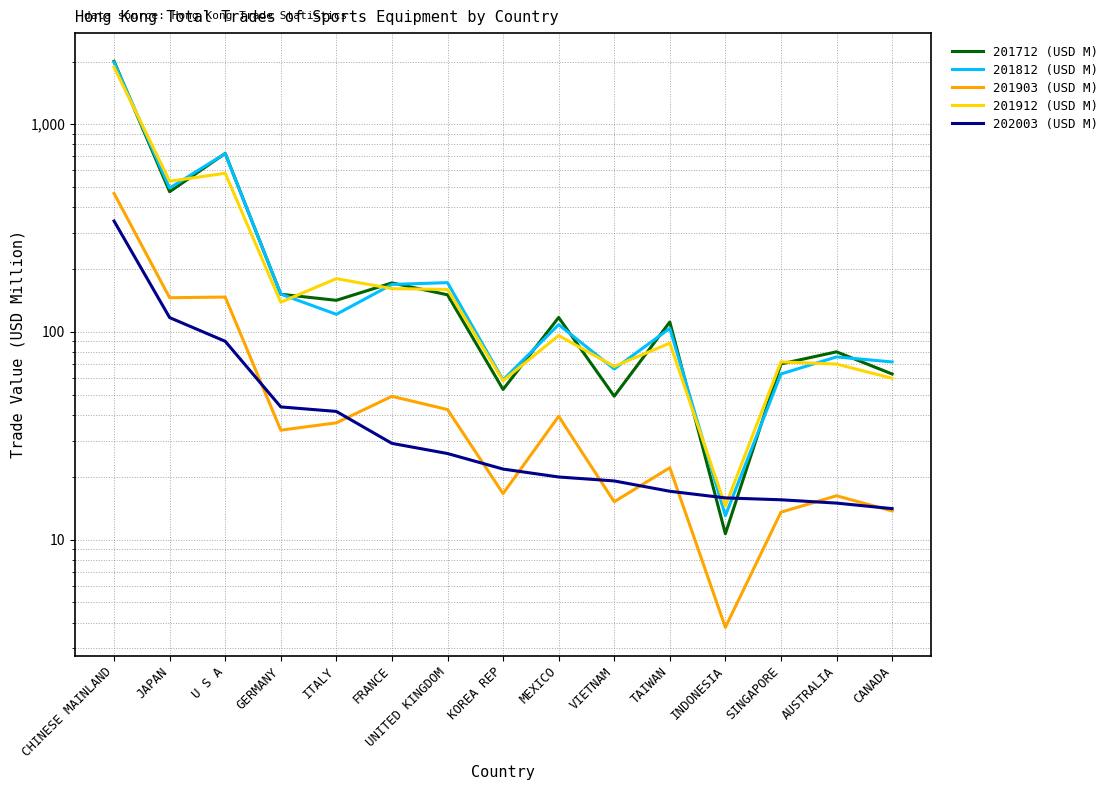

Reading left to right, list all the values displayed in this chart.

201712 (USD M): CHINESE MAINLAND=2003.3	JAPAN=472.9	U S A=722.7	GERMANY=151.9	ITALY=142.0	FRANCE=172.2	UNITED KINGDOM=150.9	KOREA REP=52.9	MEXICO=117.4	VIETNAM=49.1	TAIWAN=111.7	INDONESIA=10.7	SINGAPORE=70.2	AUSTRALIA=80.2	CANADA=62.8
201812 (USD M): CHINESE MAINLAND=1981.6	JAPAN=492.6	U S A=721.6	GERMANY=152.1	ITALY=121.6	FRANCE=169.3	UNITED KINGDOM=172.7	KOREA REP=58.8	MEXICO=108.4	VIETNAM=66.4	TAIWAN=104.0	INDONESIA=13.1	SINGAPORE=62.8	AUSTRALIA=75.9	CANADA=71.7
201903 (USD M): CHINESE MAINLAND=464.0	JAPAN=146.1	U S A=147.2	GERMANY=33.7	ITALY=36.5	FRANCE=49.0	UNITED KINGDOM=42.3	KOREA REP=16.7	MEXICO=39.3	VIETNAM=15.2	TAIWAN=22.2	INDONESIA=3.8	SINGAPORE=13.6	AUSTRALIA=16.3	CANADA=13.8
201912 (USD M): CHINESE MAINLAND=1880.1	JAPAN=531.4	U S A=580.1	GERMANY=139.0	ITALY=180.5	FRANCE=161.6	UNITED KINGDOM=160.2	KOREA REP=58.3	MEXICO=96.1	VIETNAM=68.3	TAIWAN=88.3	INDONESIA=14.5	SINGAPORE=71.8	AUSTRALIA=70.1	CANADA=59.9
202003 (USD M): CHINESE MAINLAND=341.8	JAPAN=117.2	U S A=90.2	GERMANY=43.6	ITALY=41.5	FRANCE=29.1	UNITED KINGDOM=26.0	KOREA REP=21.9	MEXICO=20.1	VIETNAM=19.2	TAIWAN=17.1	INDONESIA=15.9	SINGAPORE=15.6	AUSTRALIA=15.0	CANADA=14.1